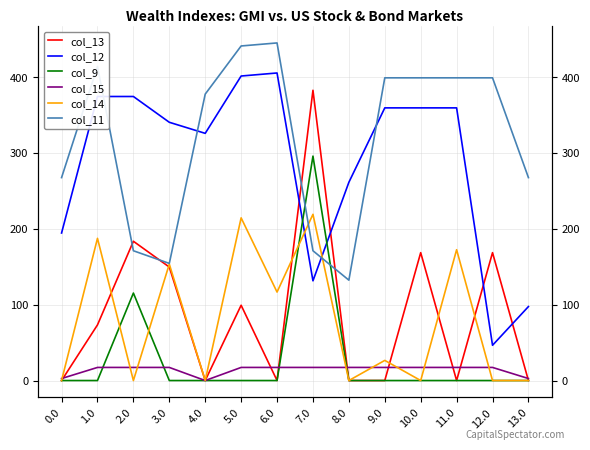

What is the sum of the col_15 values at 6.0 and 9.0?

34.6